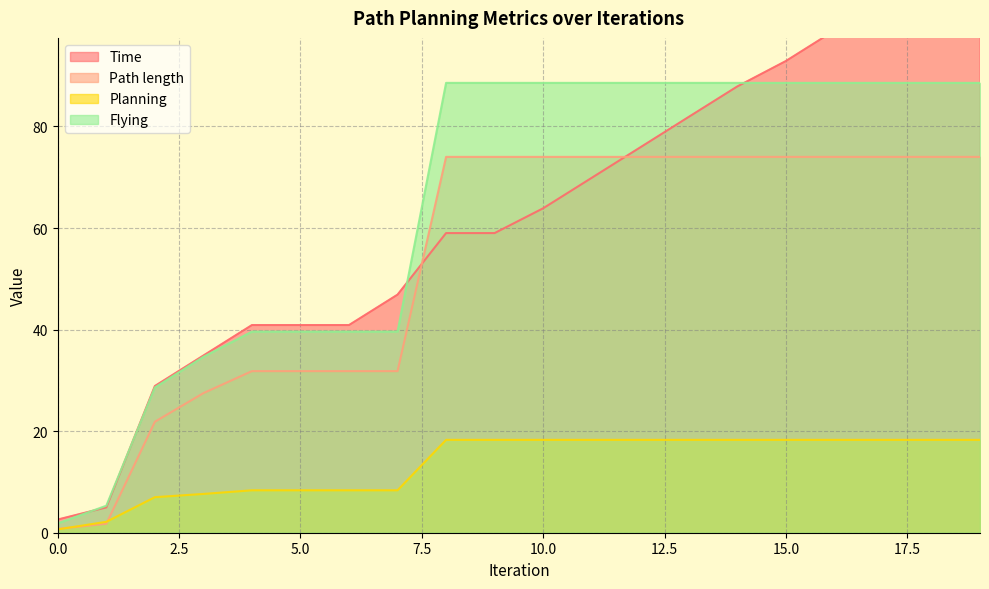

What is the sum of all Path length values?

1067.2